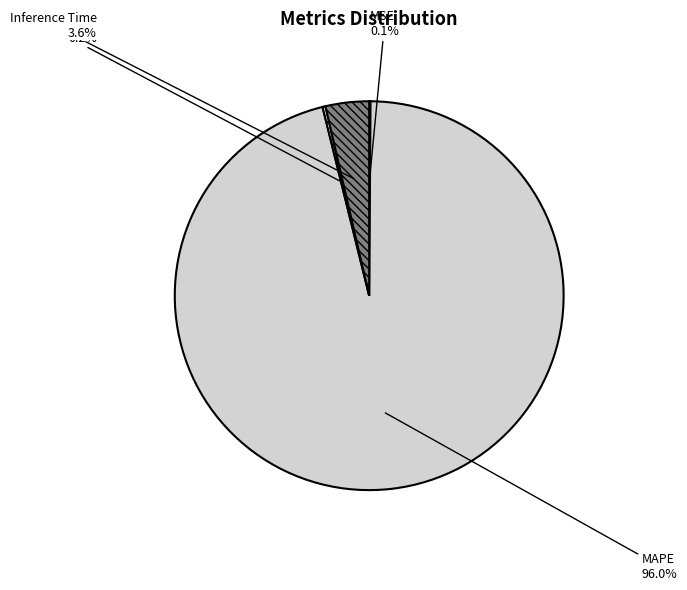

To the nearest percent, what is the difference between the largest and smallest slice percentages?

96%